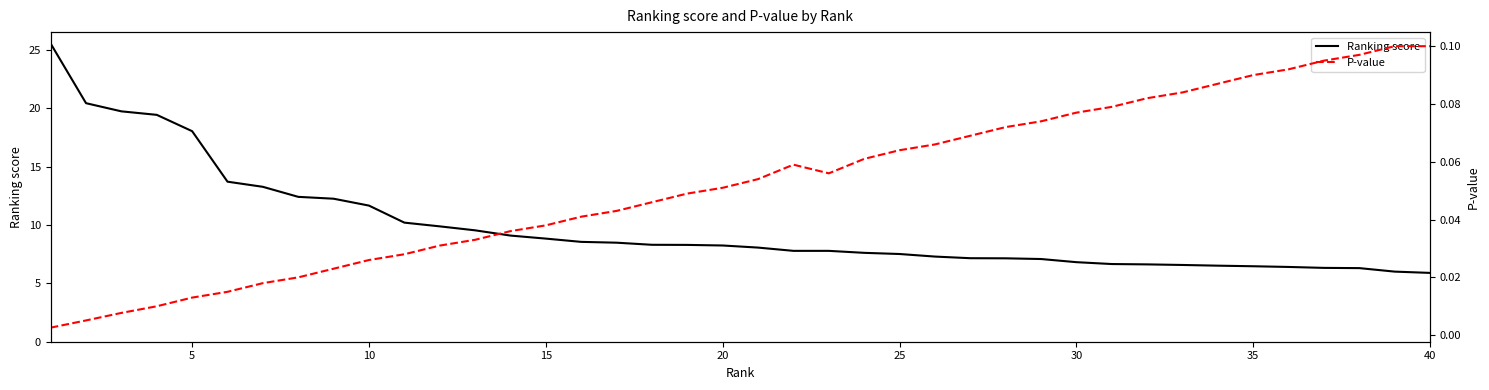

How many distinct data groups are displayed?

2